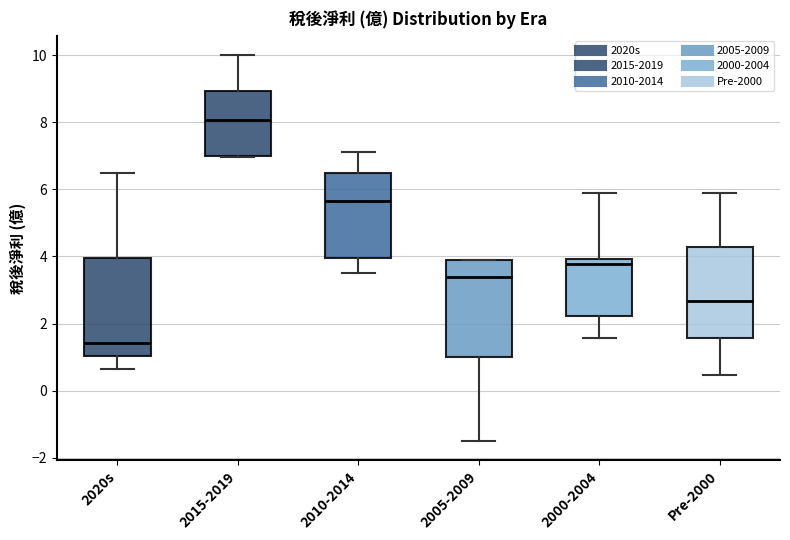

Where does the upper whisker of the box for Pre-2000 end on the y-axis? The values are not printed on the chart, so give them approximately, as read against the axis.

5.8